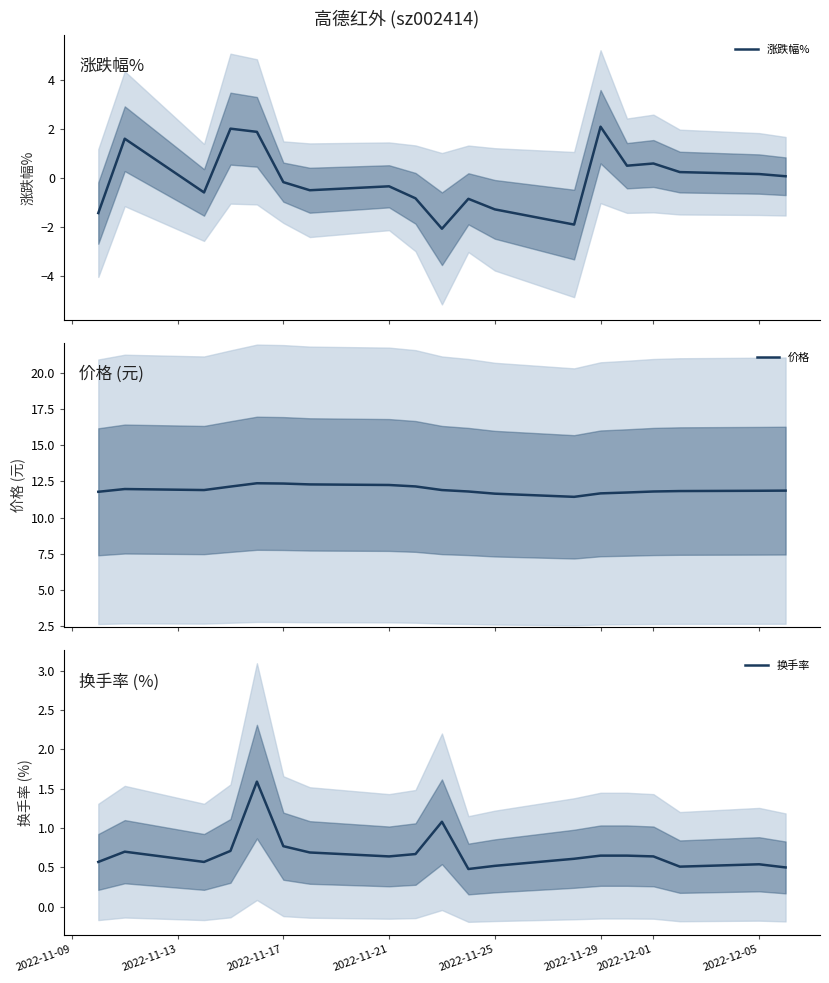

Reading left to right, extract all data points from this chart.

涨跌幅%: -1.4	1.6	-0.6	2.0	1.9	-0.2	-0.5	-0.3	-0.8	-2.1	-0.8	-1.3	-1.9	2.1	0.5	0.6	0.2	0.2	0.1
价格: 11.8	12.0	11.9	12.1	12.4	12.3	12.3	12.2	12.2	11.9	11.8	11.7	11.4	11.7	11.7	11.8	11.8	11.8	11.9
换手率: 0.6	0.7	0.6	0.7	1.6	0.8	0.7	0.6	0.7	1.1	0.5	0.5	0.6	0.7	0.7	0.6	0.5	0.5	0.5